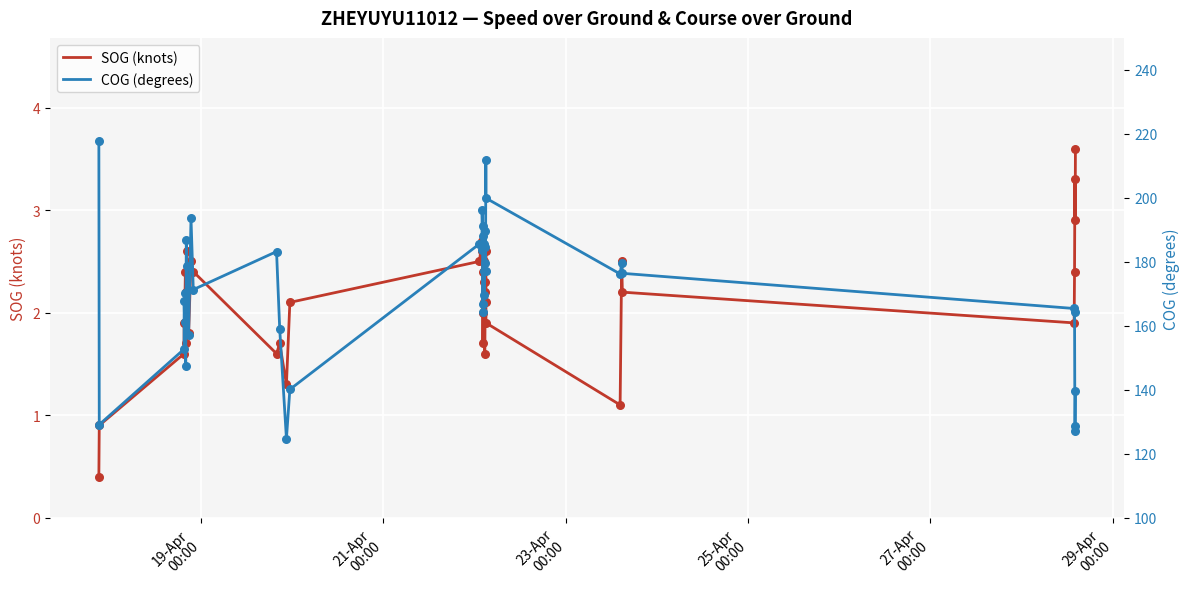

Which series has the widest spread of Y values?

COG (degrees)